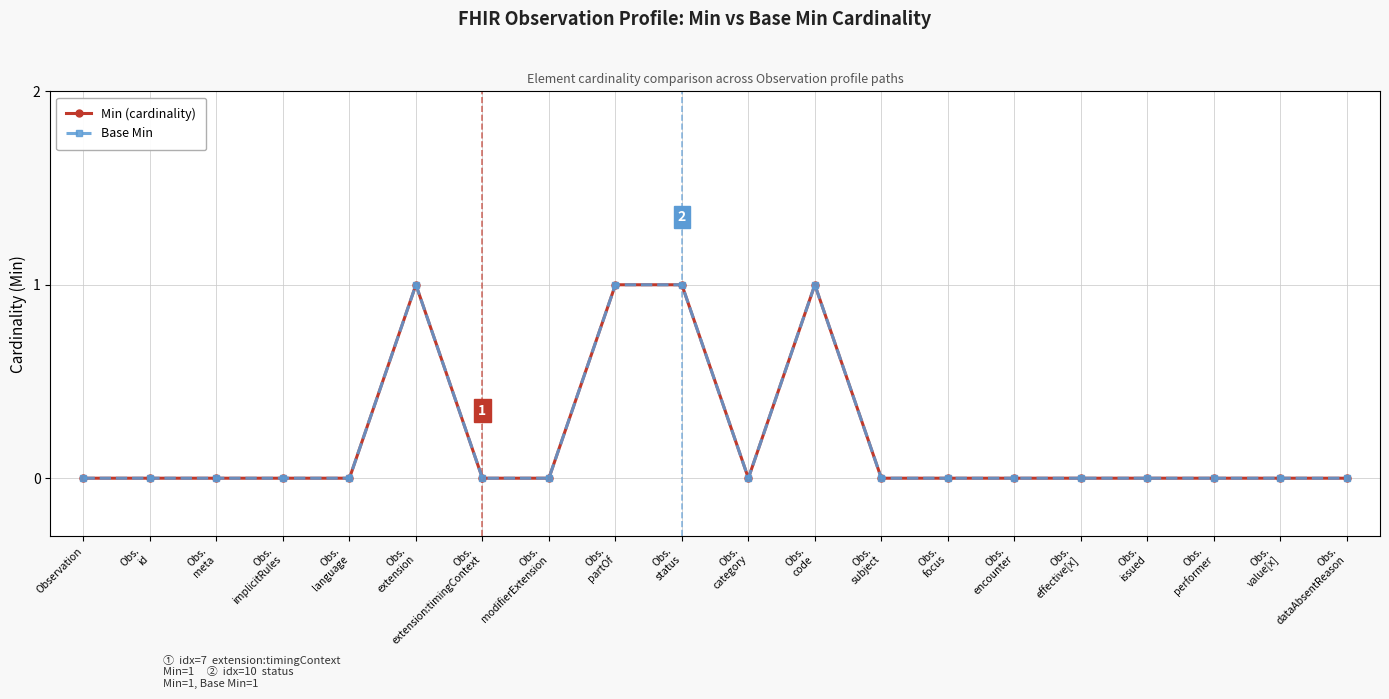

Is it true that Base Min equals 1 at Obs.
extension?

True